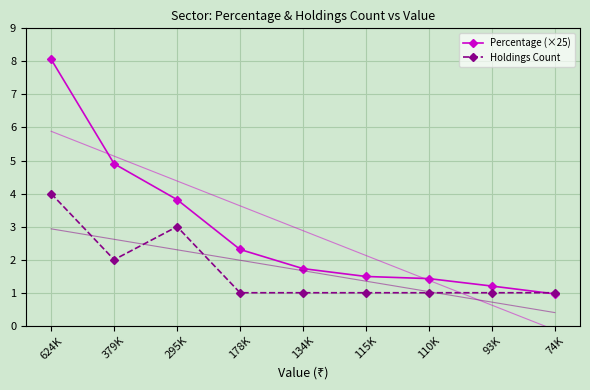

Which category has the lowest value across all series?

74K